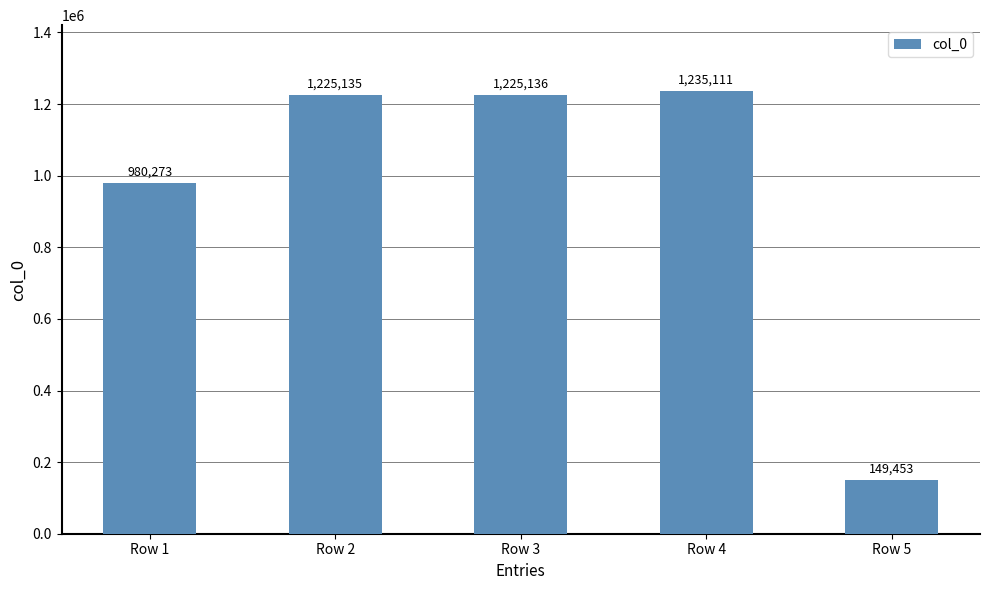

What is the value of the 3rd bar from the left?

1225136